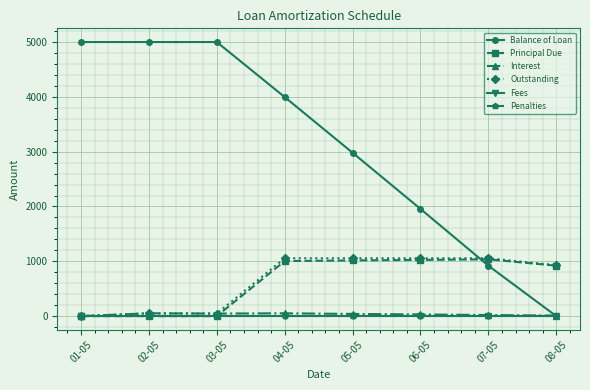

Which series has the widest spread of values?

Balance of Loan